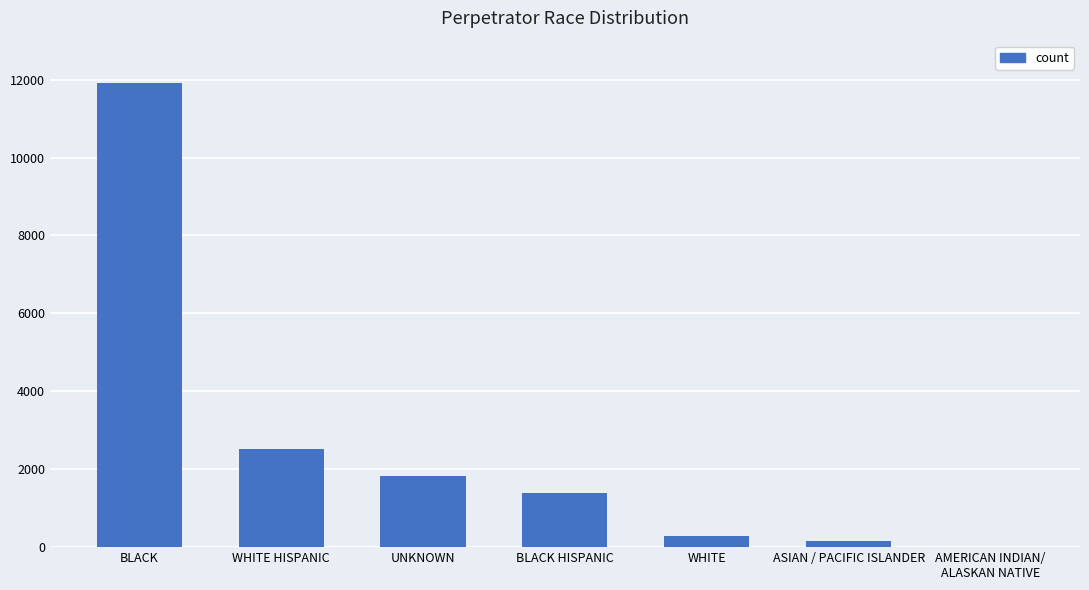

Which label corresponds to the largest value in the chart?

BLACK